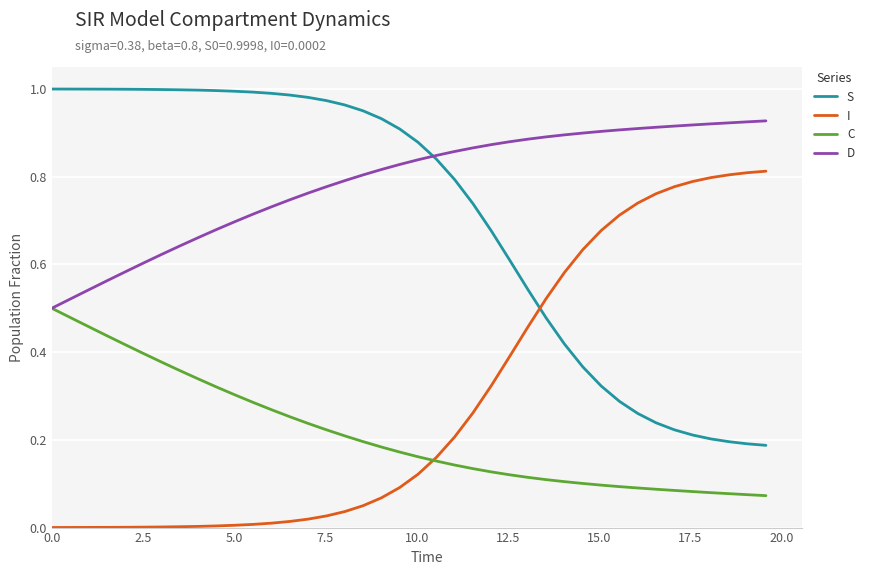

True or false: I and S intersect in this chart.

True